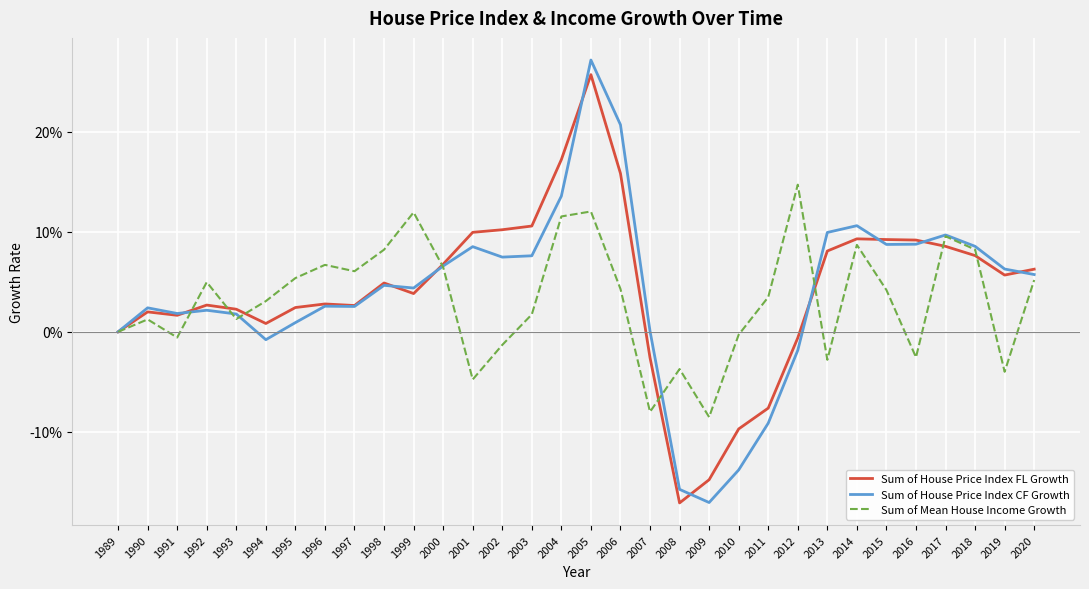

At which label does Sum of House Price Index FL Growth reach its peak?

2005